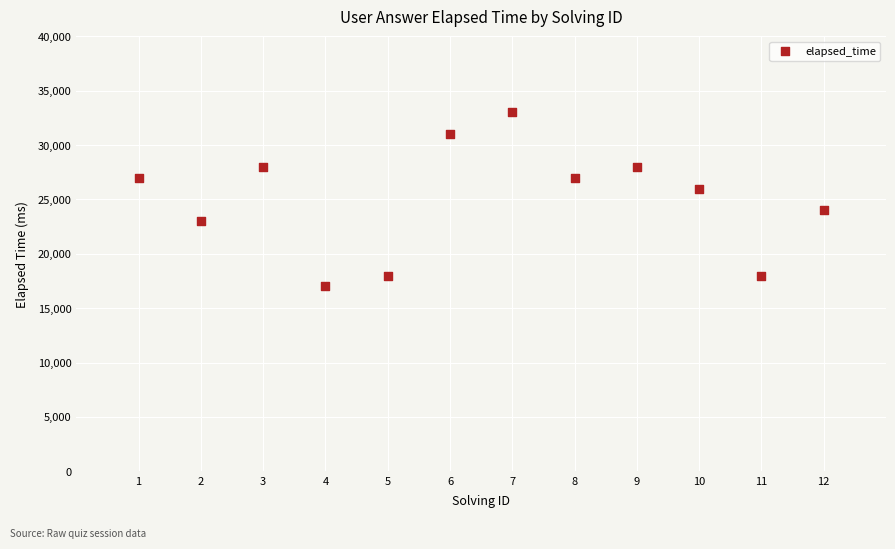

What is the range of Y values (max minus min)?

16000